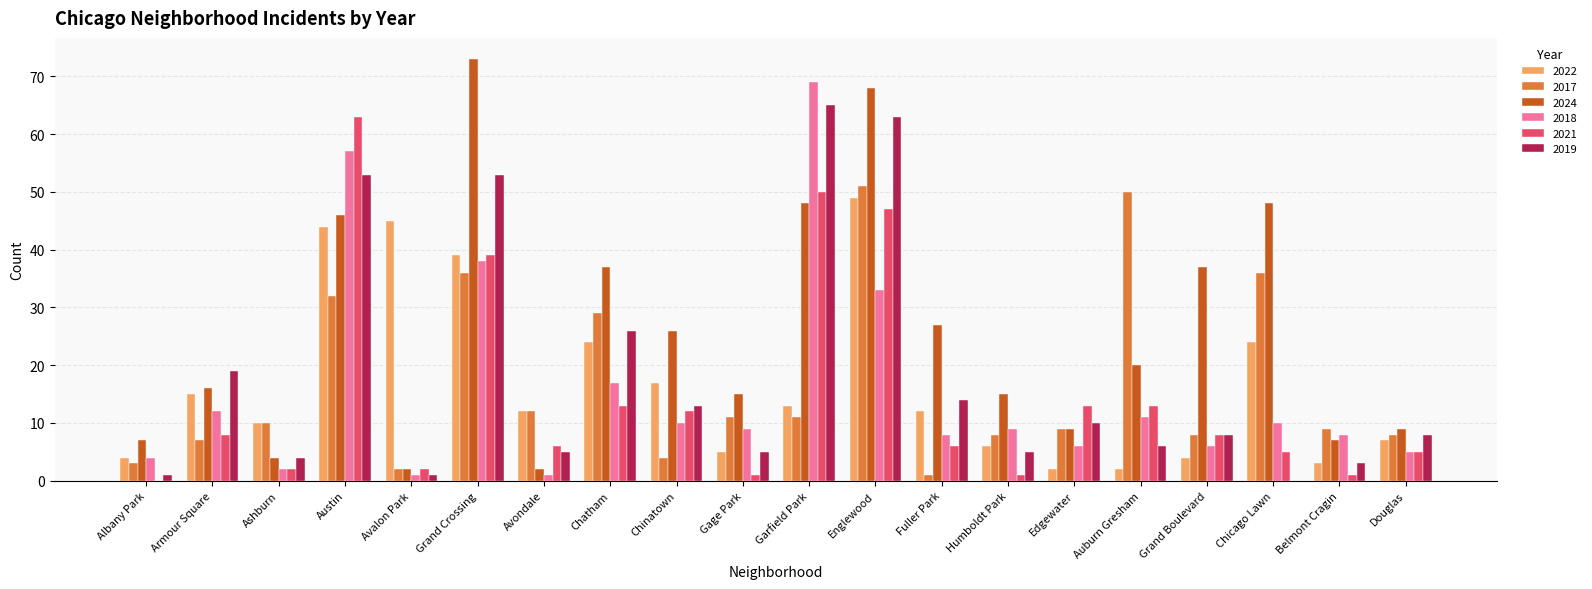

True or false: 2019 has a value of 2 at Auburn Gresham.

False